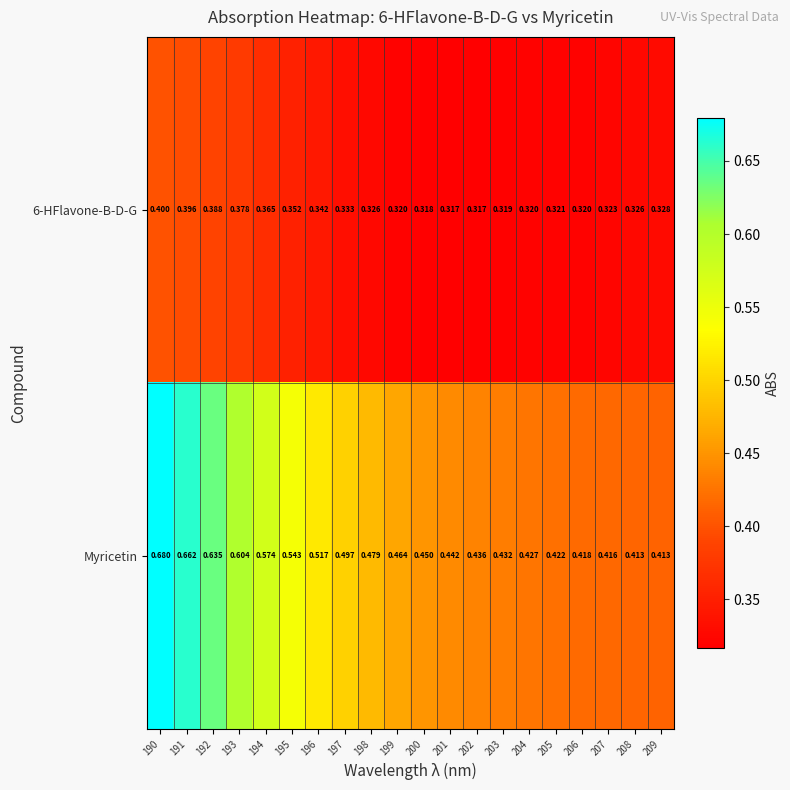

Which series has the largest total across all categories?

Myricetin